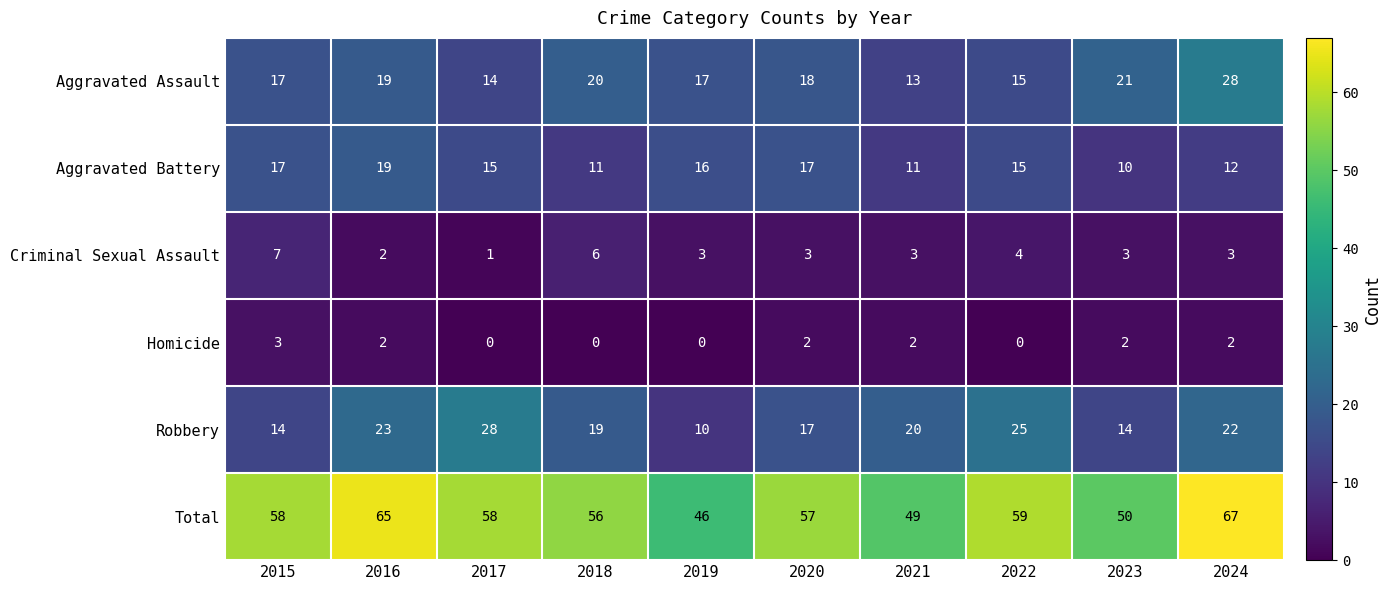

How many series are shown in this chart?

6